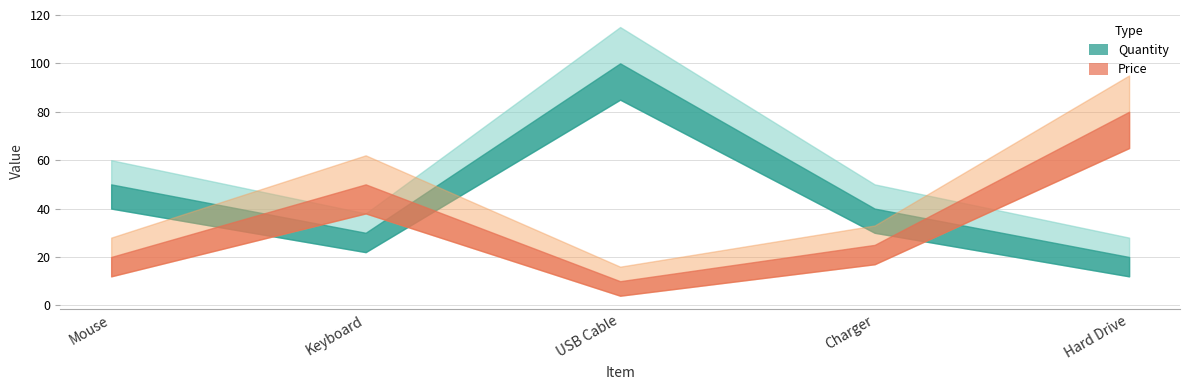

Between which two adjacent categories do Quantity and Price first intersect?

Mouse and Keyboard